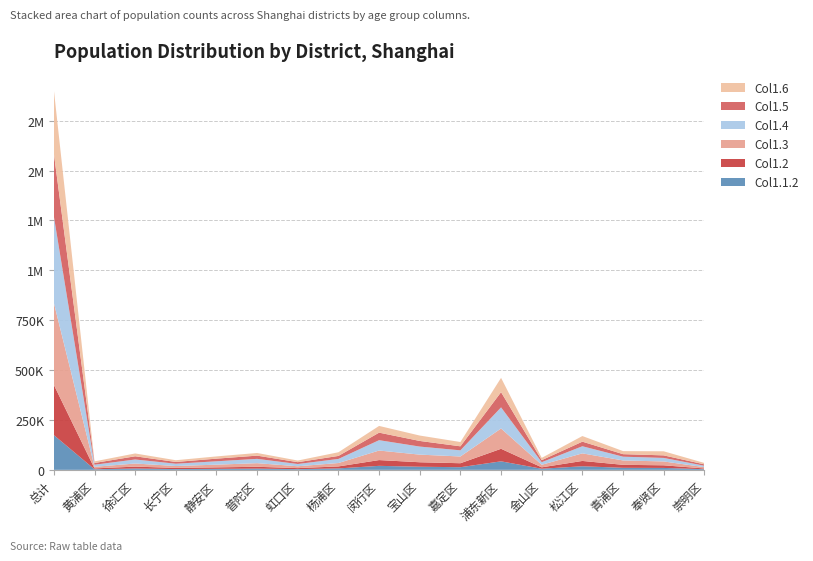

Reading left to right, list all the values displayed in this chart.

Column1.1.2: 总计=174276	黄浦区=3061	徐汇区=6730	长宁区=3892	静安区=5066	普陀区=6176	虹口区=3534	杨浦区=7212	闵行区=20095	宝山区=15609	嘉定区=13284	浦东新区=42678	金山区=5544	松江区=18040	青浦区=10157	奉贤区=9627	崇明区=3251
Column1.2: 总计=251844	黄浦区=4258	徐汇区=9489	长宁区=5843	静安区=7352	普陀区=9220	虹口区=5164	杨浦区=9983	闵行区=28935	宝山区=22469	嘉定区=19938	浦东新区=62961	金山区=7092	松江区=26641	青浦区=15050	奉贤区=13192	崇明区=3673
Column1.3: 总计=411141	黄浦区=8008	徐汇区=15515	长宁区=9492	静安区=13634	普陀区=18053	虹口区=9288	杨浦区=17026	闵行区=47853	宝山区=38203	嘉定区=33847	浦东新区=101779	金山区=12712	松江区=37958	青浦区=21919	奉贤区=19319	崇明区=6535
Column1.4: 总计=433427	黄浦区=10342	徐汇区=20156	长宁区=11478	静安区=16877	普陀区=21637	虹口区=11299	杨浦区=20498	闵行区=51857	宝山区=40375	嘉定区=30782	浦东新区=105785	金山区=12988	松江区=35632	青浦区=18873	奉贤区=17624	崇明区=7227
Column1.5: 总计=315926	黄浦区=8790	徐汇区=16103	长宁区=8928	静安区=13246	普陀区=16219	虹口区=9219	杨浦区=15115	闵行区=37781	宝山区=28272	嘉定区=20180	浦东新区=76292	金山区=10340	松江区=23065	青浦区=12687	奉贤区=12851	崇明区=6828
Column1.6: 总计=318129	黄浦区=7962	徐汇区=14172	长宁区=8656	静安区=11184	普陀区=13286	虹口区=8196	杨浦区=18428	闵行区=33662	宝山区=27033	嘉定区=21506	浦东新区=71661	金山区=11403	松江区=28161	青浦区=15305	奉贤区=20448	崇明区=7045